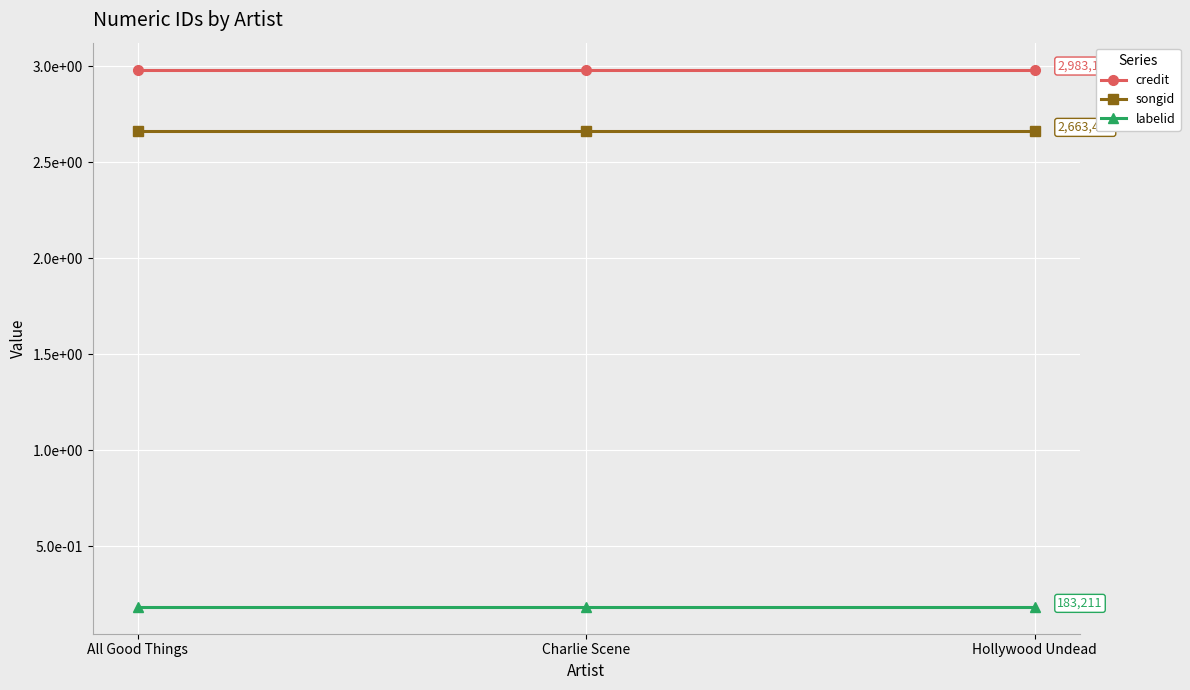

Does the chart have visible grid lines?

Yes